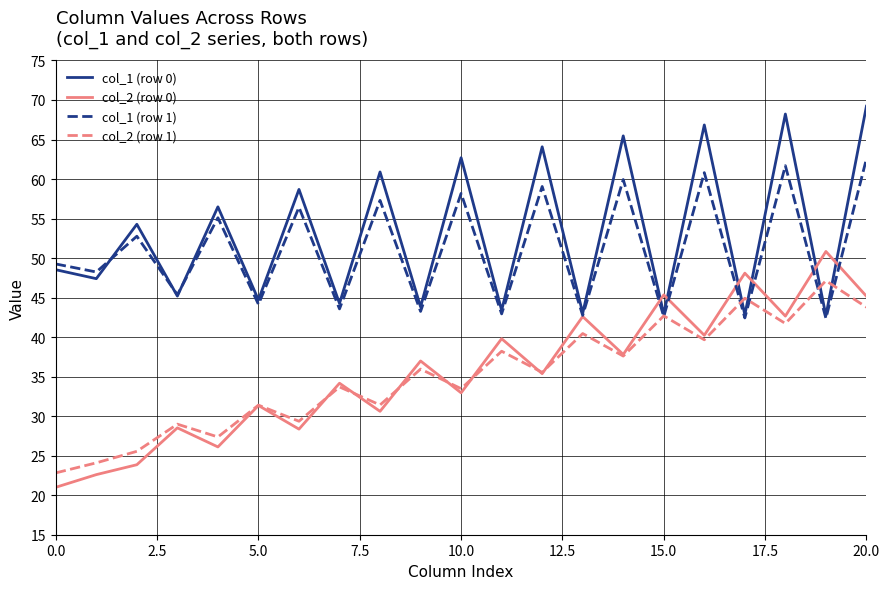

Does the chart display data point markers on the line(s)?

No